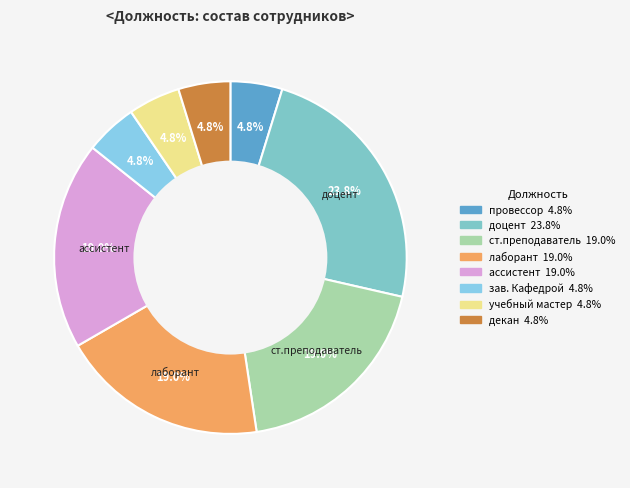

How many segments does this pie chart have?

8